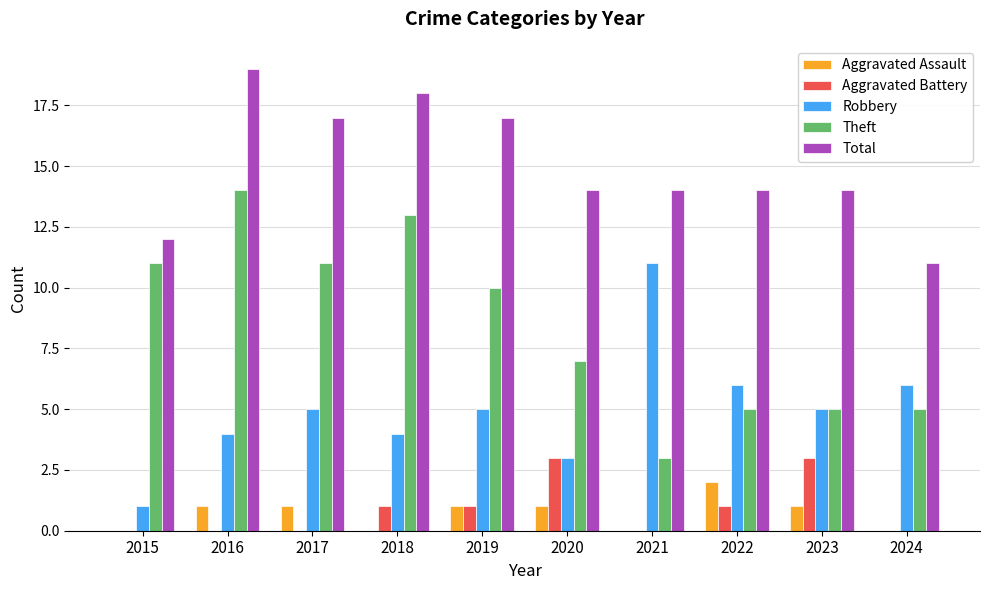

Is the value of Aggravated Battery at 2021 greater than the value of Total at 2022?

No